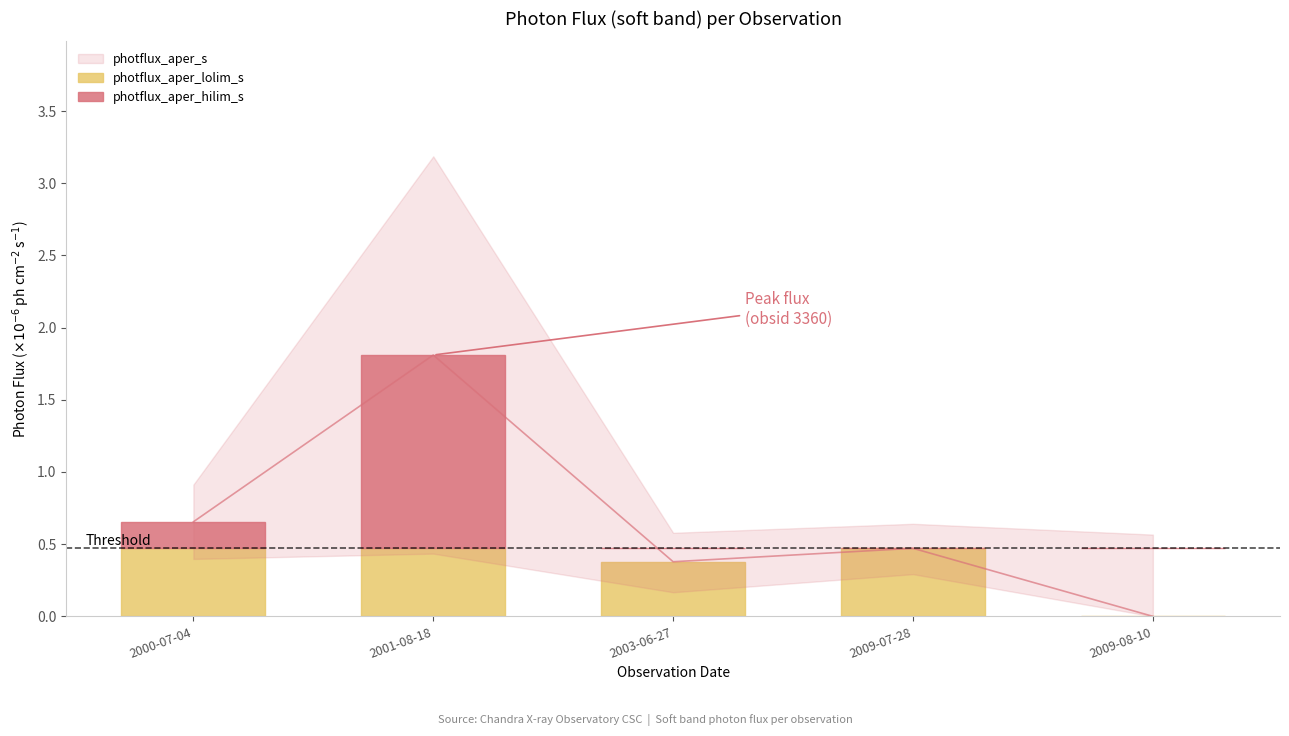

At which label is photflux_aper_hilim_s closest to 0?

2003-06-27